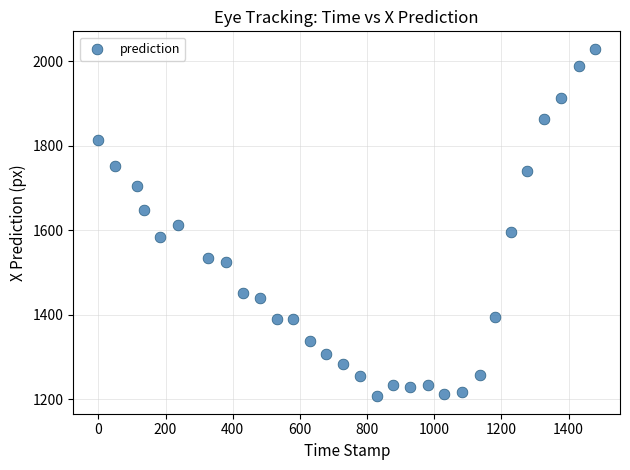

What is the range of Y values (max minus min)?

822.4